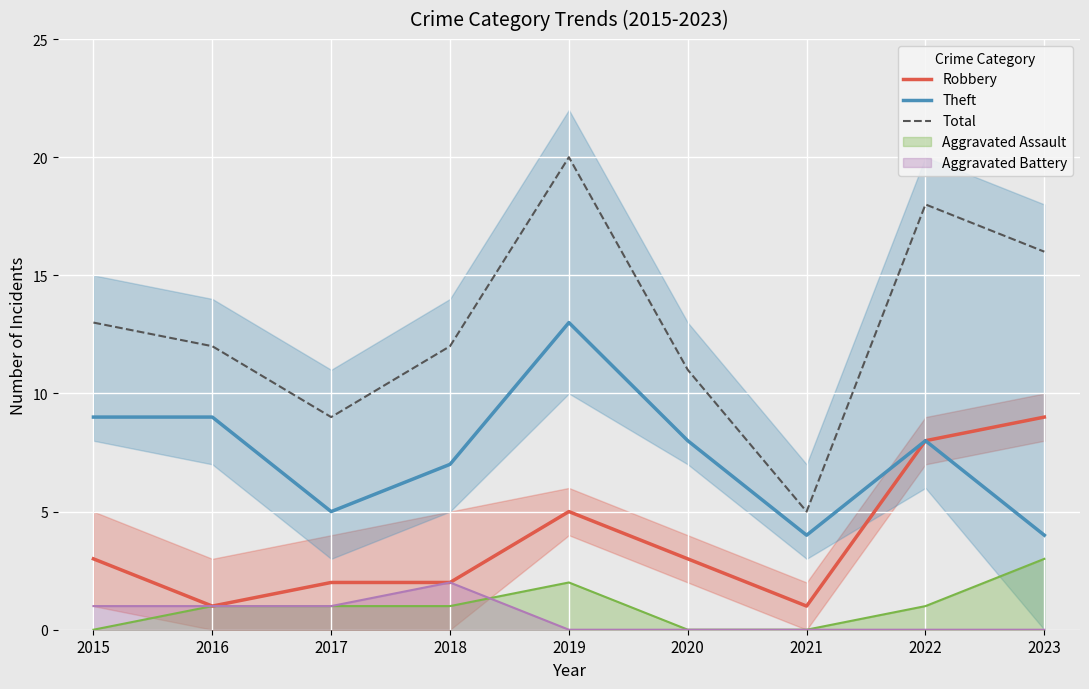

At which category does Robbery reach its first local valley?

2016